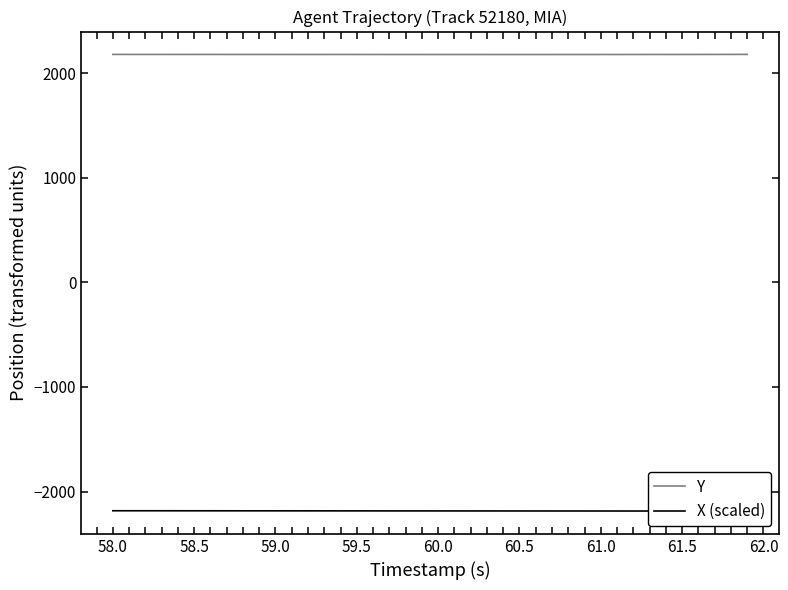

The value of Y at 60.0 is 2176.7. True or false?

True